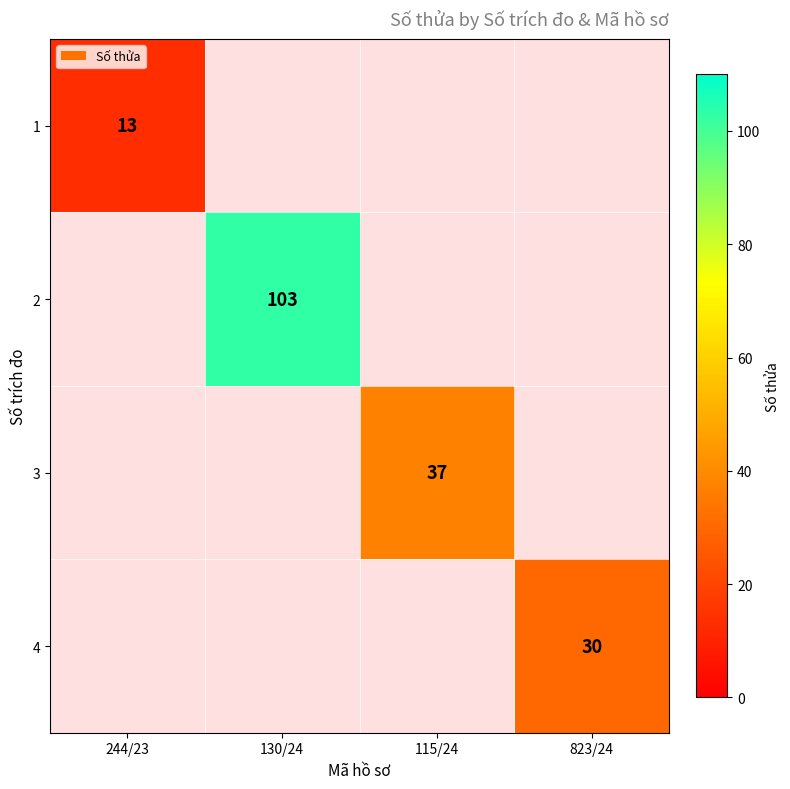

Which category has the lowest value across all series?

244/23